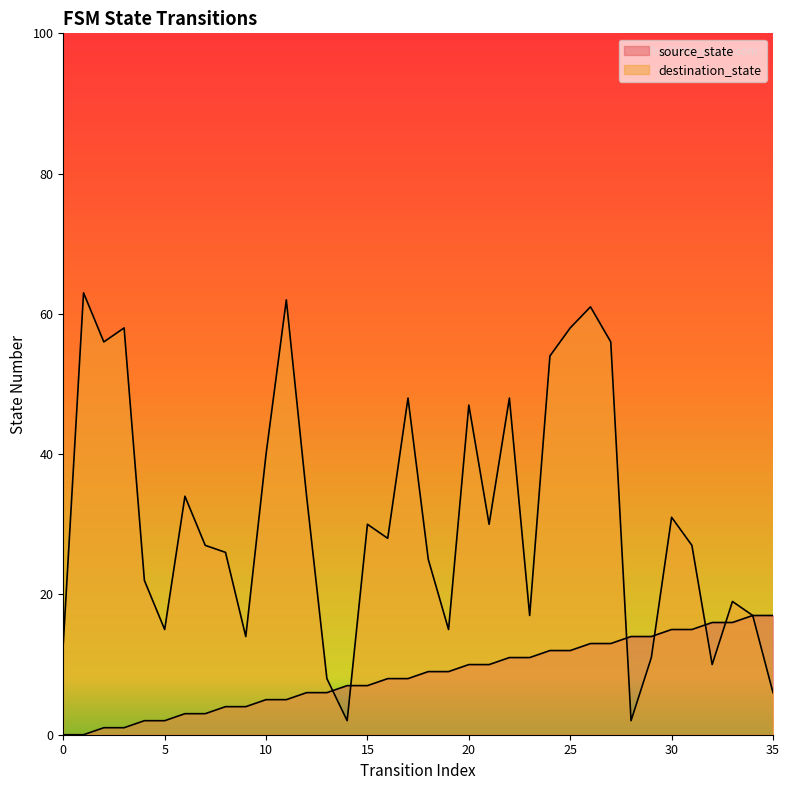

Reading right to left, list all the values displayed in this chart.

source_state: 17	17	16	16	15	15	14	14	13	13	12	12	11	11	10	10	9	9	8	8	7	7	6	6	5	5	4	4	3	3	2	2	1	1	0	0
destination_state: 6	17	19	10	27	31	11	2	56	61	58	54	17	48	30	47	15	25	48	28	30	2	8	34	62	40	14	26	27	34	15	22	58	56	63	13